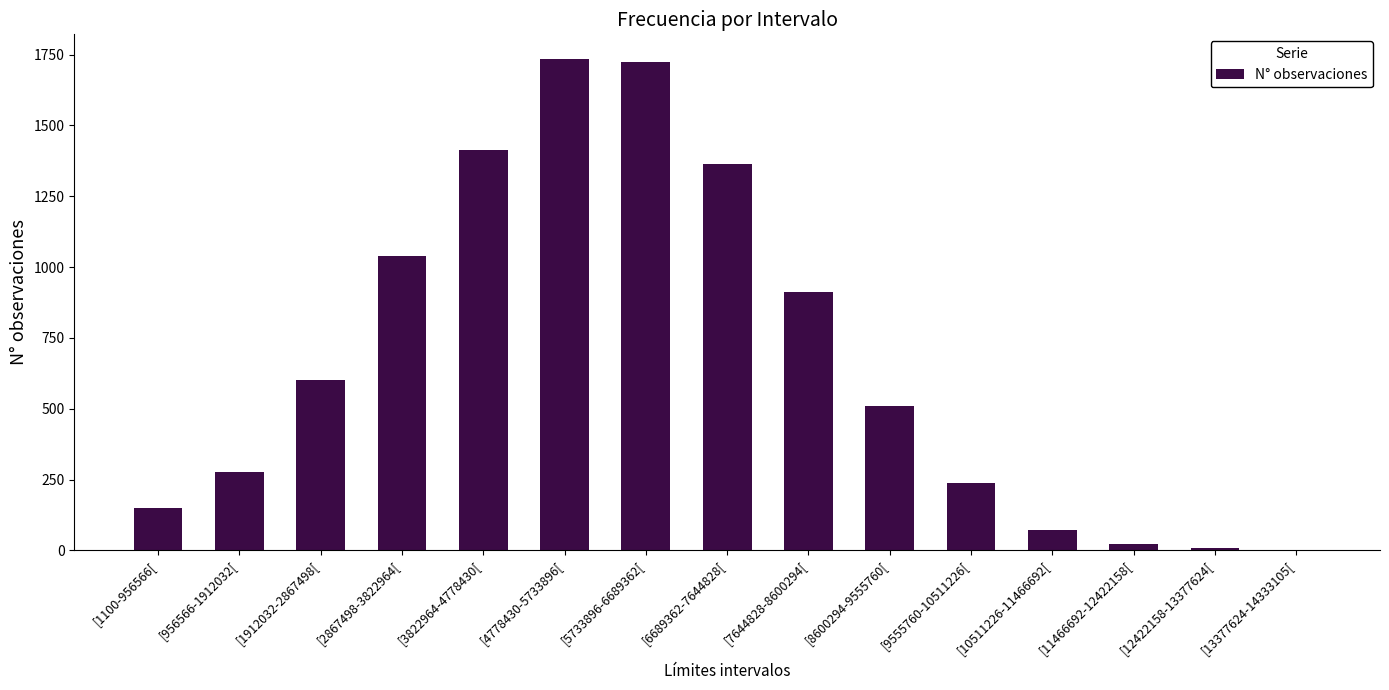

What is the change in value from [1912032-2867498[ to [10511226-11466692[?

-527